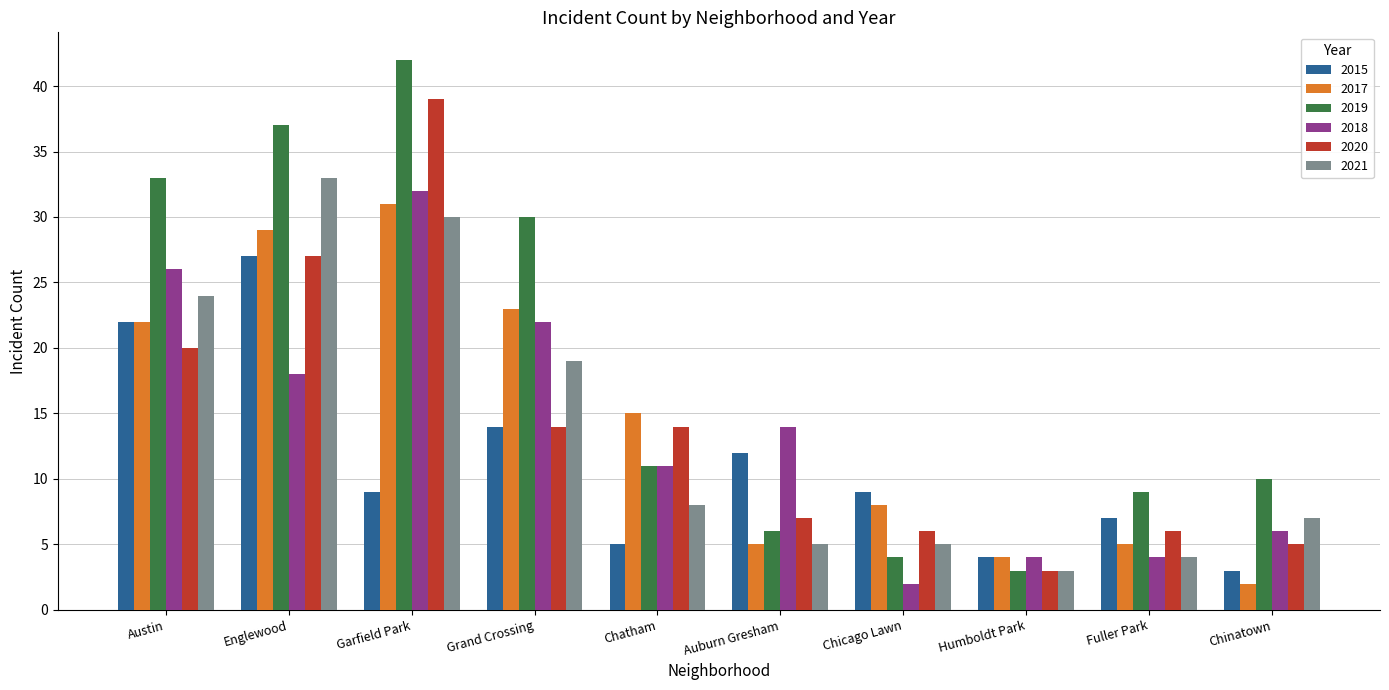

At which category is the sum across all series the highest?

Garfield Park